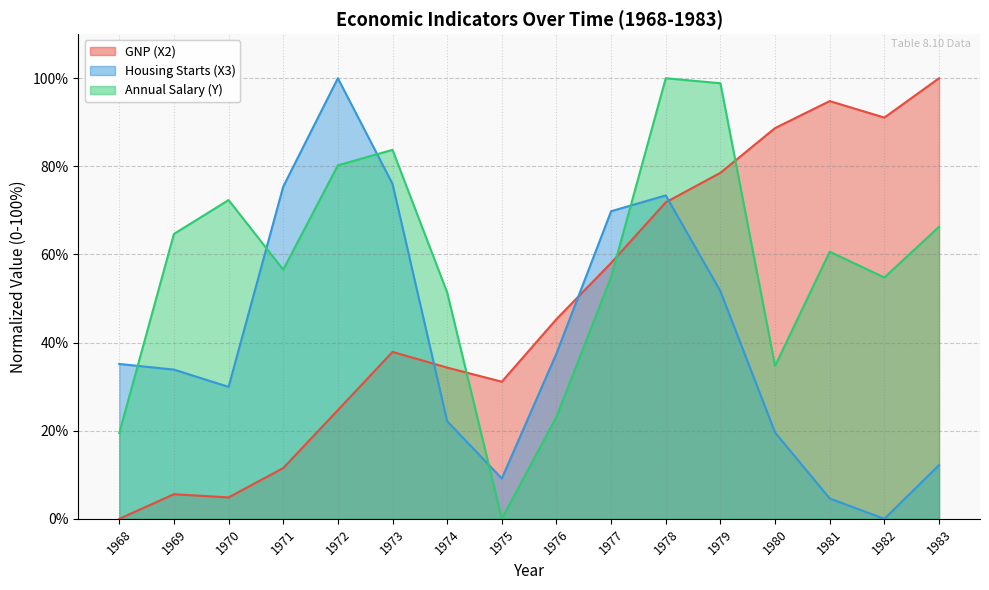

Rank the categories by Housing Starts (X3) value from lowest to highest.

1982, 1981, 1975, 1983, 1980, 1974, 1970, 1969, 1968, 1976, 1979, 1977, 1978, 1971, 1973, 1972